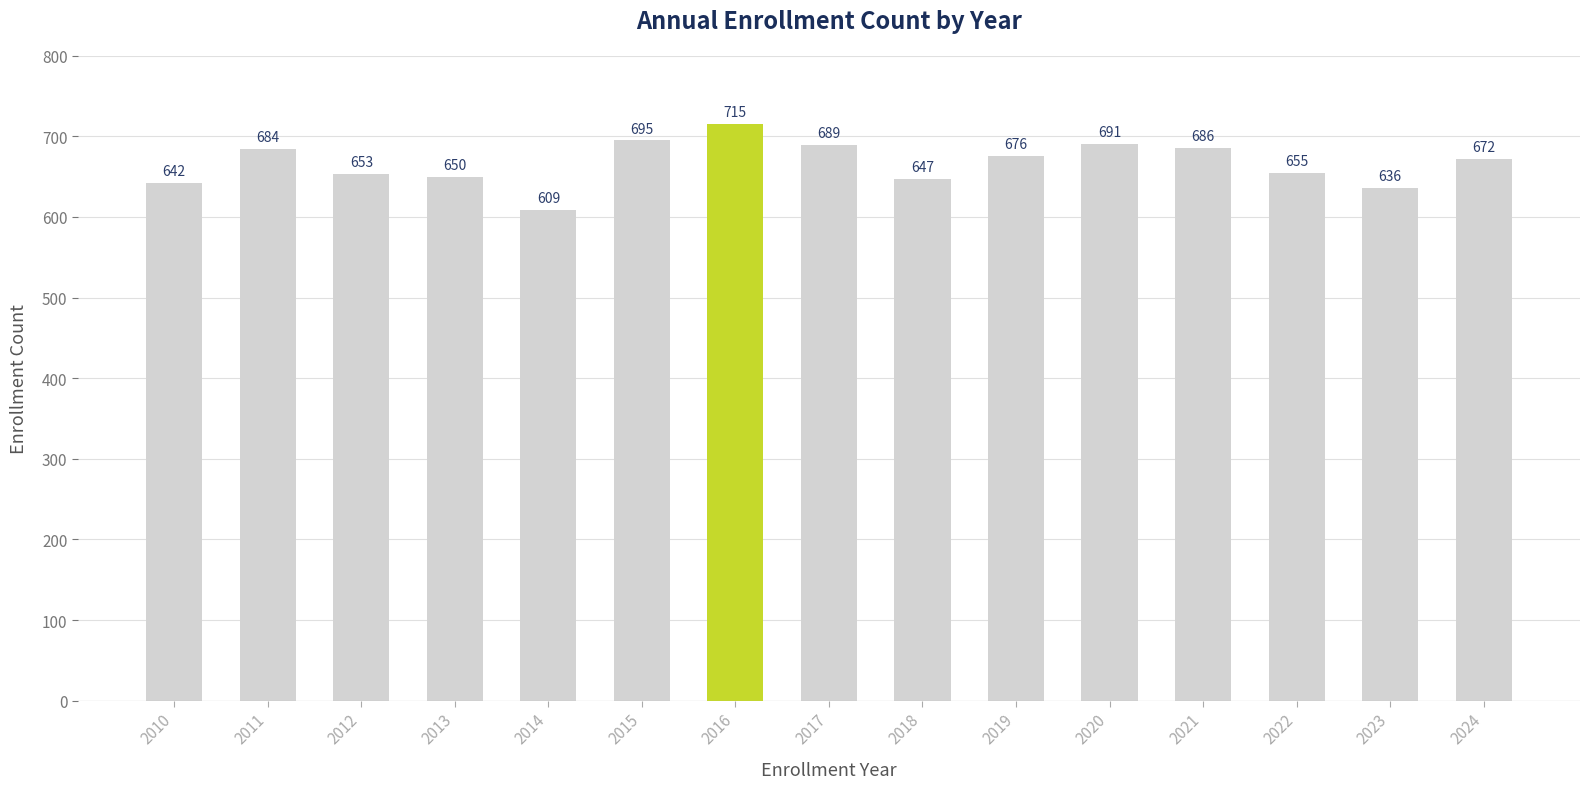

What is the difference between the maximum and second lowest values?

79